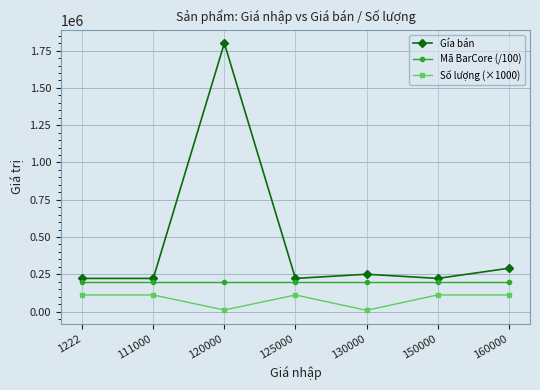

What is the maximum value for Gía bán?

1800000.0